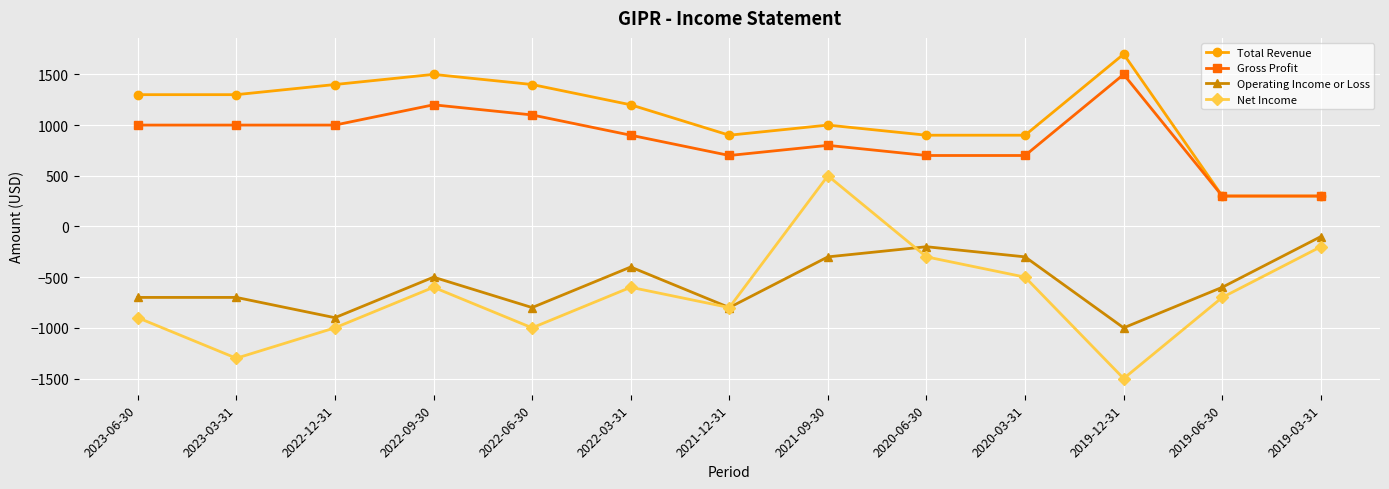

What is the spread (max minus min) of values at 2022-09-30?

2100